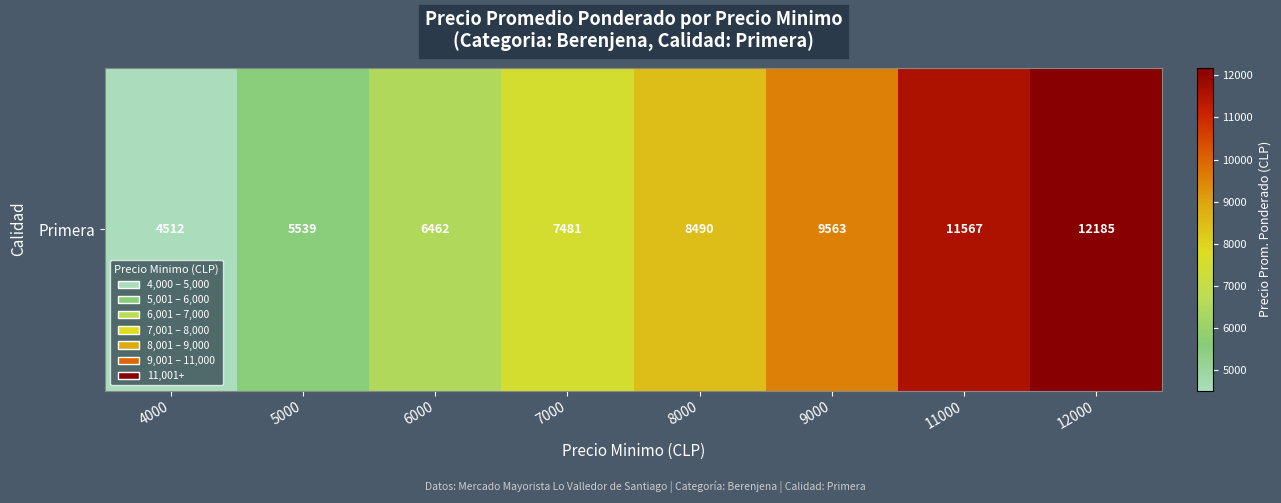

What is the approximate value at 5000?

5539.2